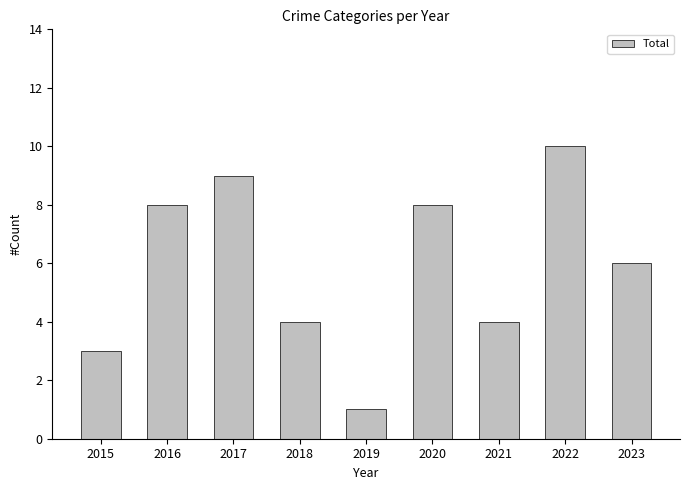

Which category has the lowest value across all series?

2019